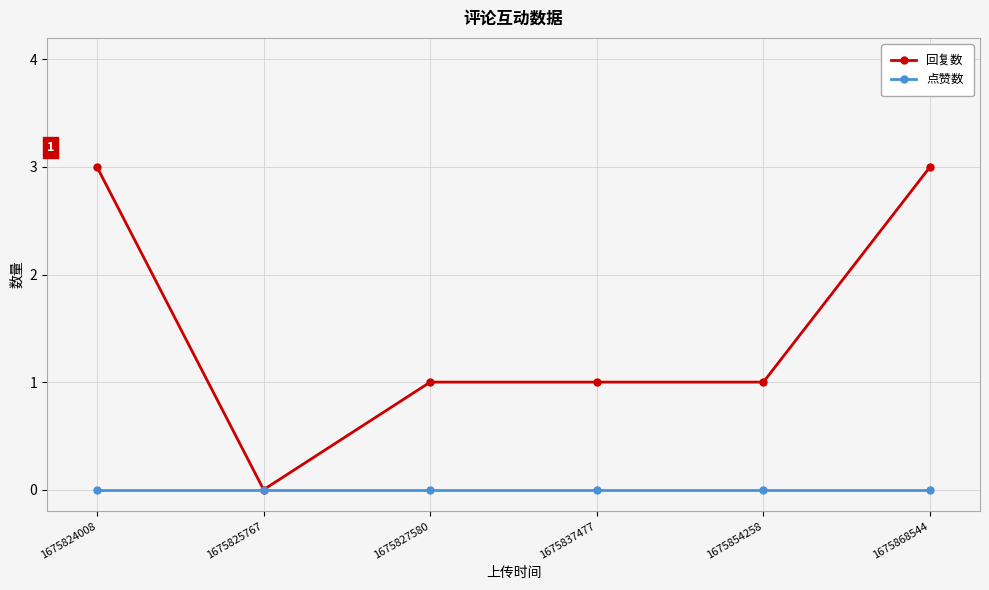

Which series has the largest total across all categories?

回复数